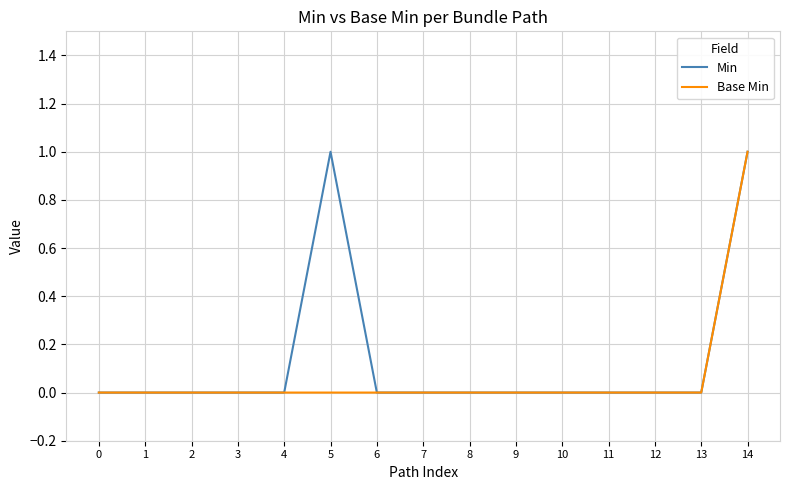

True or false: Min has a value of 0 at 4.

True